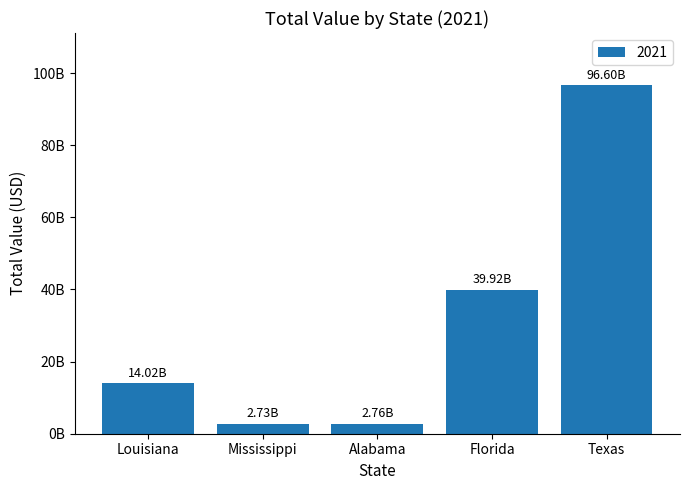

Does the chart contain any negative values?

No